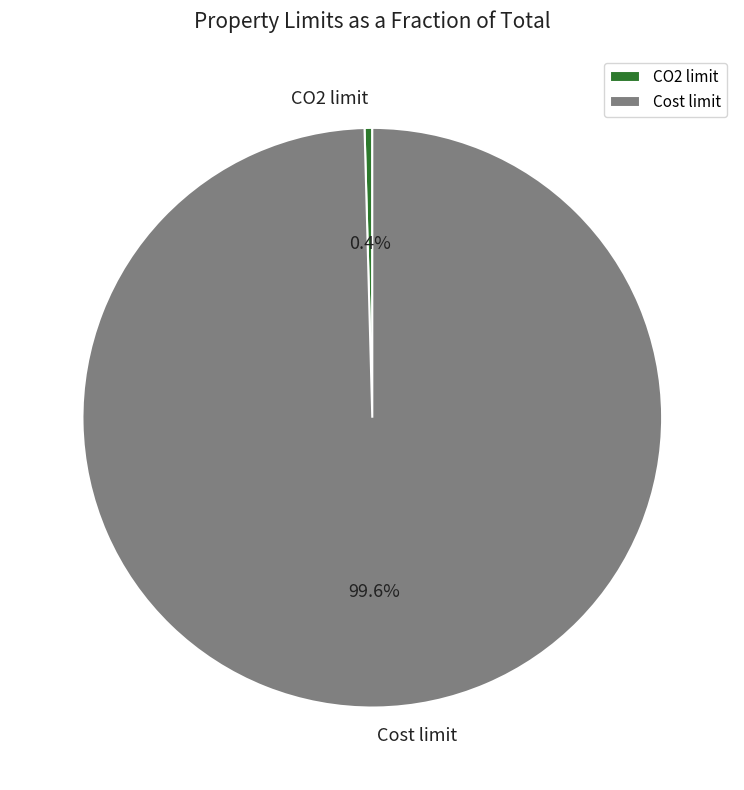

What percentage is the Cost limit slice, to the nearest percent?

100%